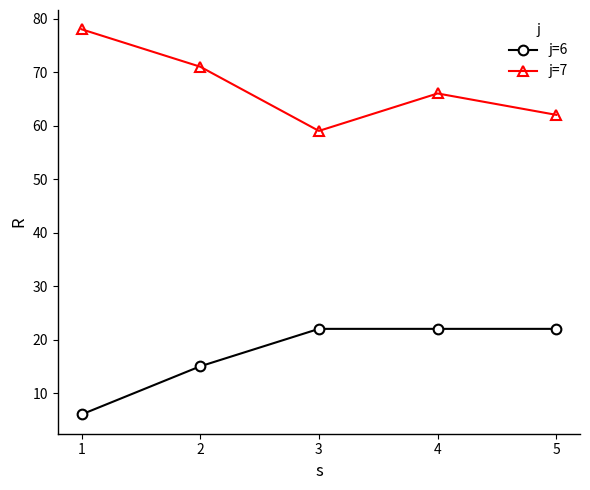

Is the value of j=6 at 5 greater than the value of j=7 at 5?

No